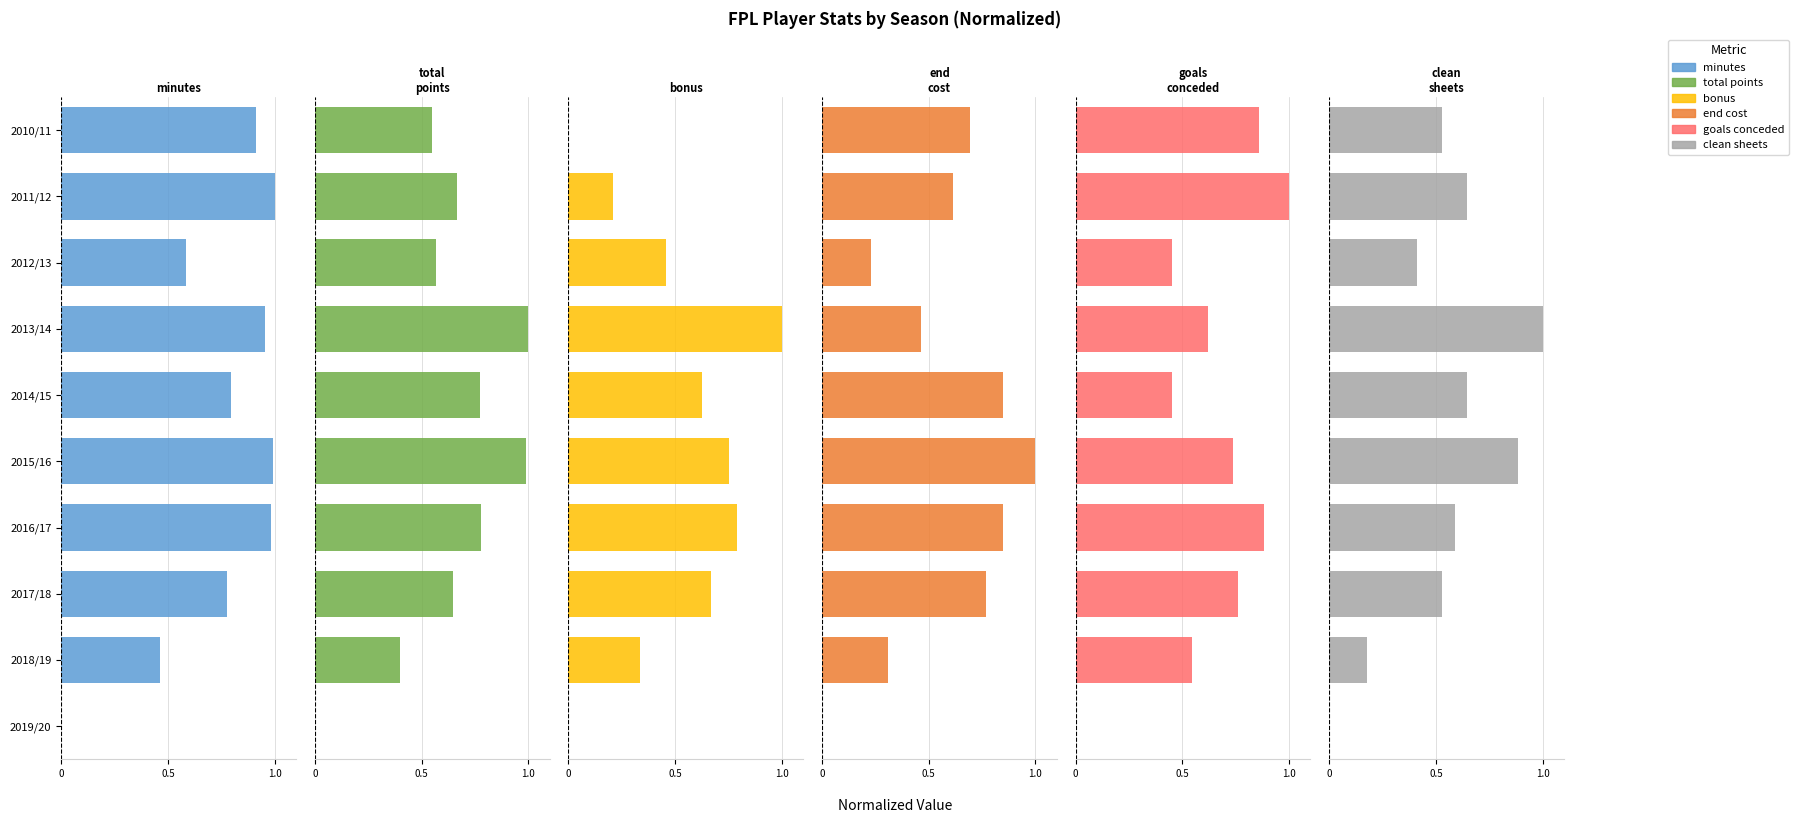

The value of bonus at 2017/18 is 0.7. True or false?

True